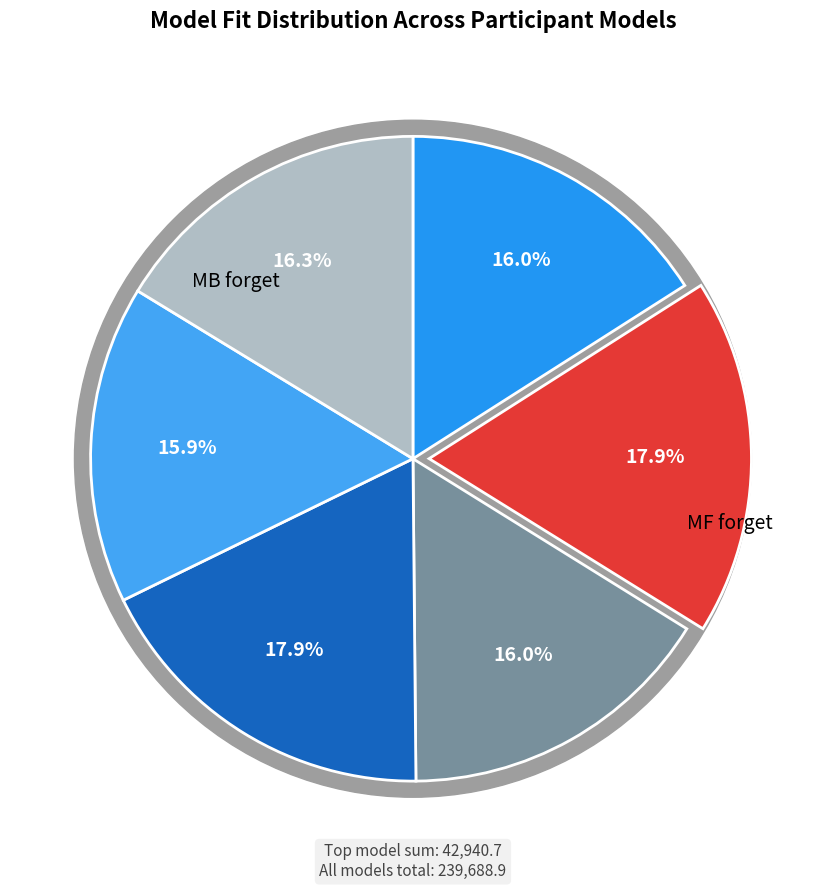

Which slice is the largest?

MFHMB